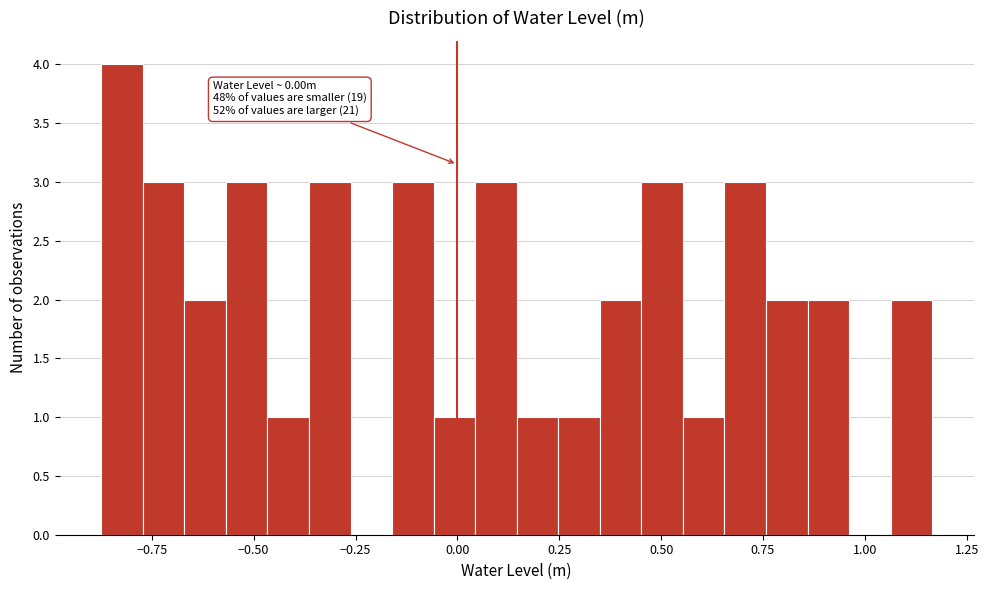

Read against the x-axis, roughly where is the centre of the tallest bar?

-0.80